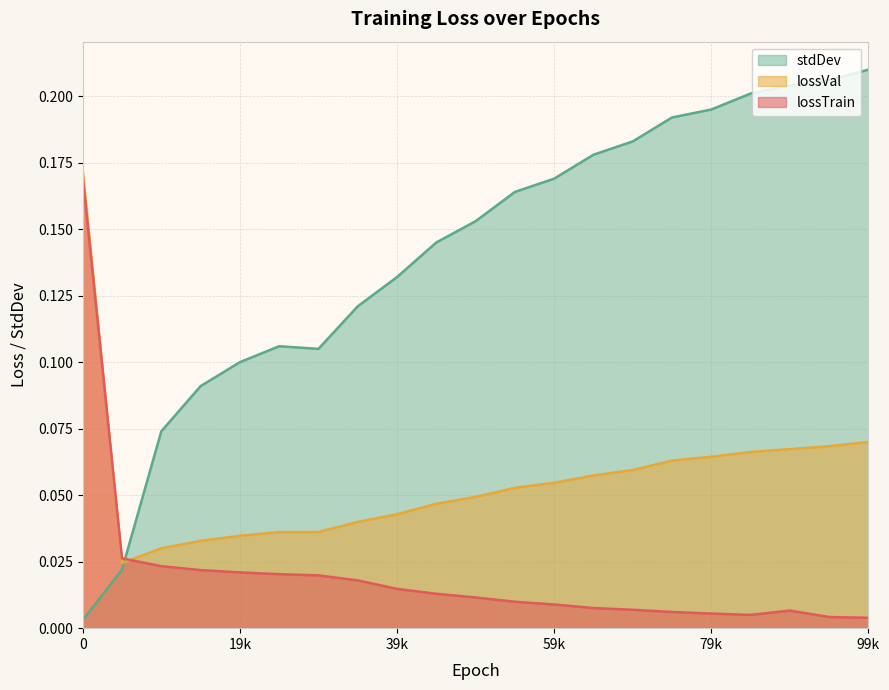

In stdDev, how many points are higher than both neighbors (excluding endpoints)?

1